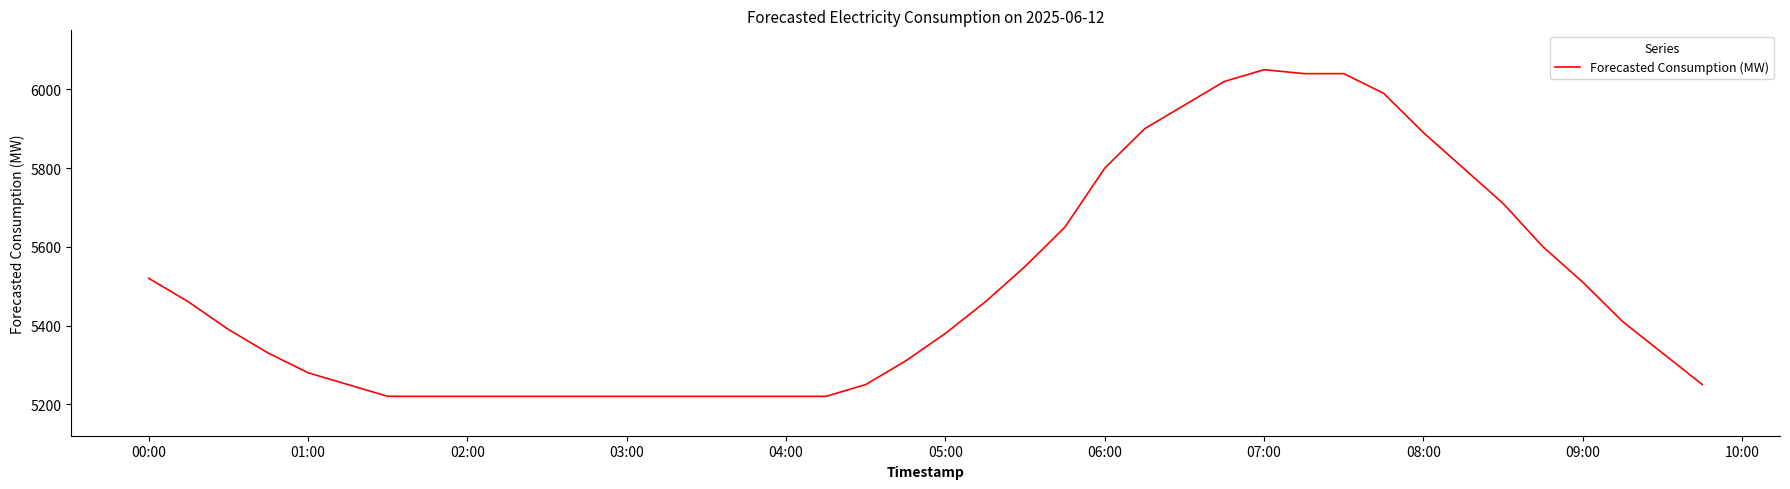

What is the minimum value shown in the chart?

5220